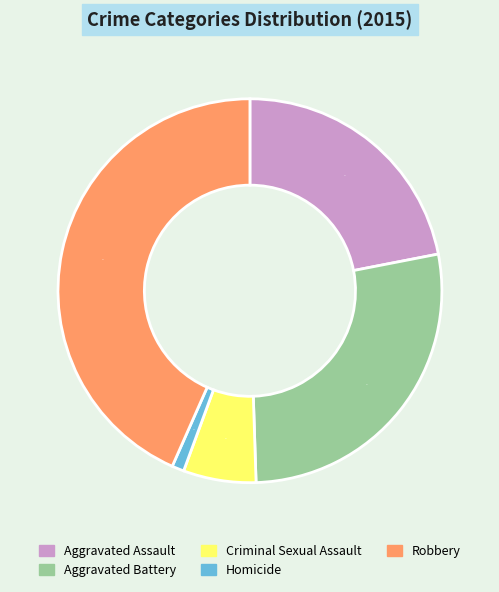

Count the number of slices in the pie.

5